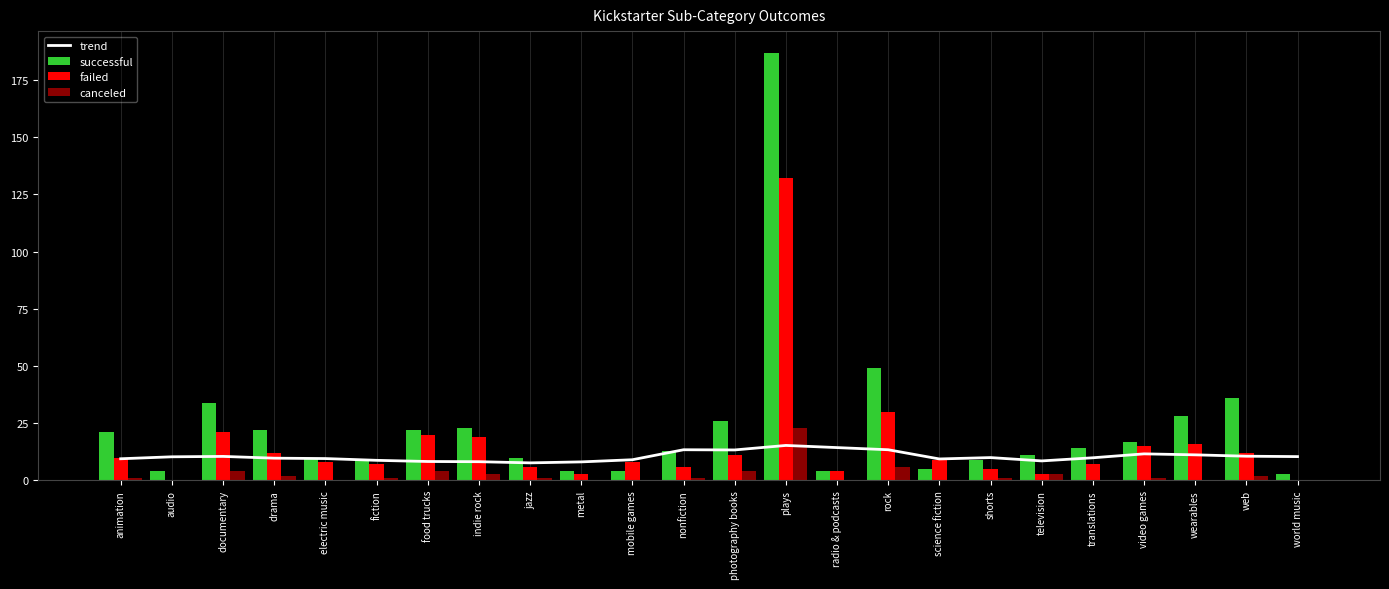

At which label does successful reach its peak?

plays